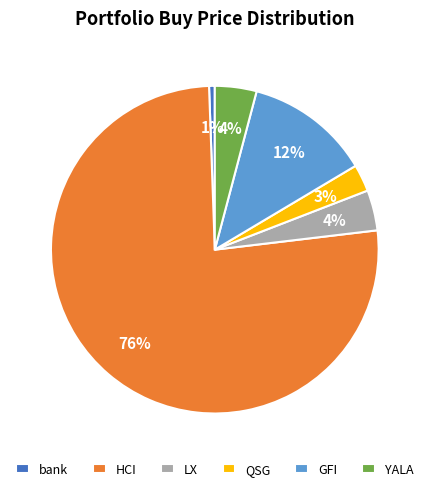

Is the sum of bank and QSG greater than half?

No